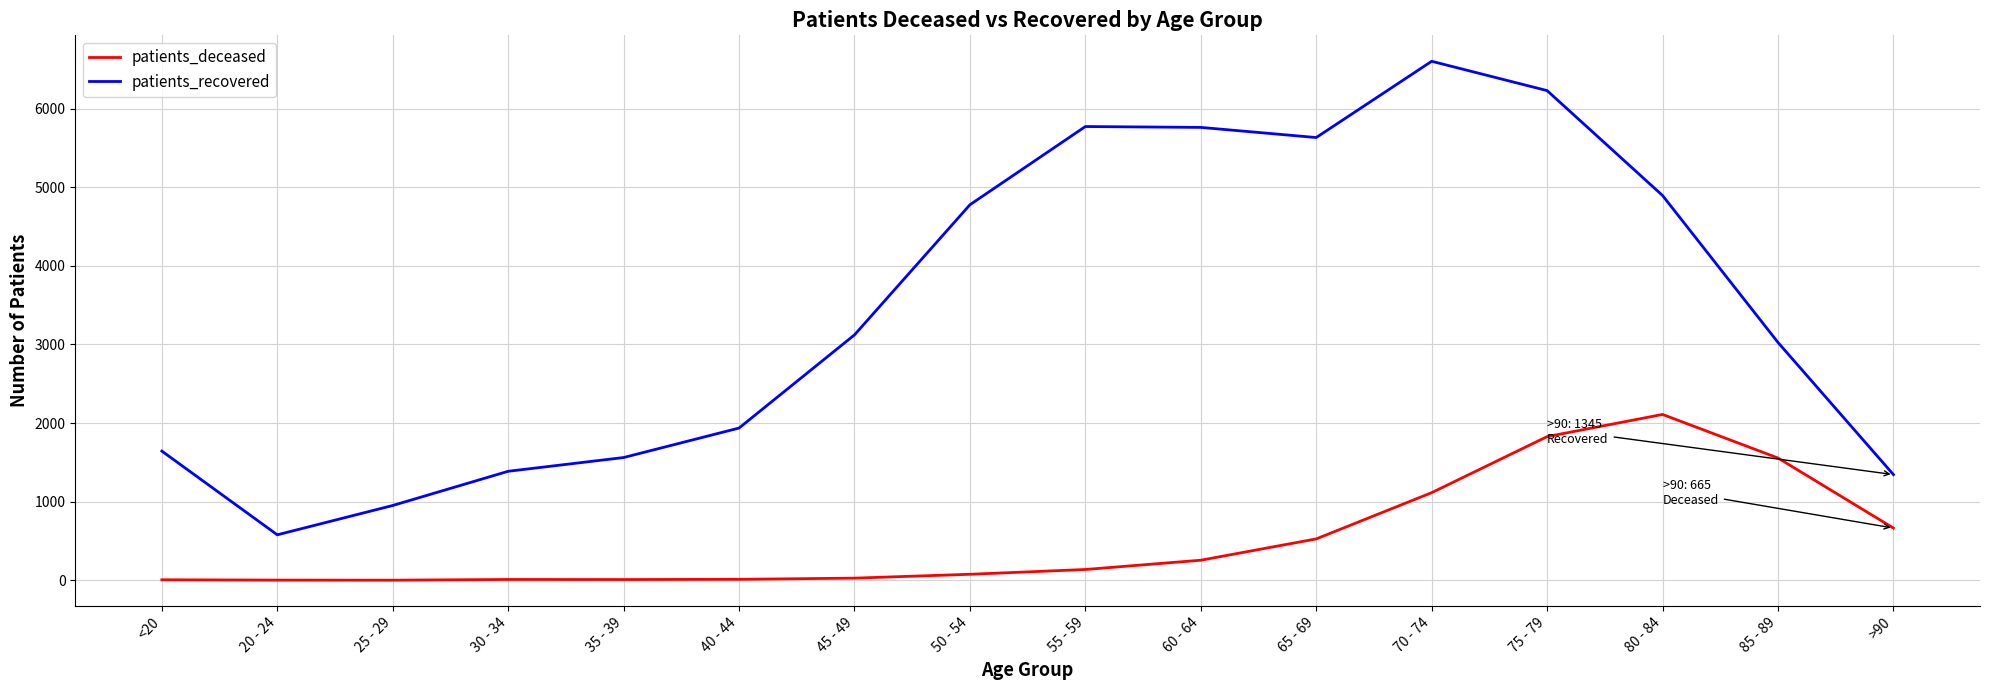

True or false: patients_recovered has a value of 5632 at 65 - 69.

True